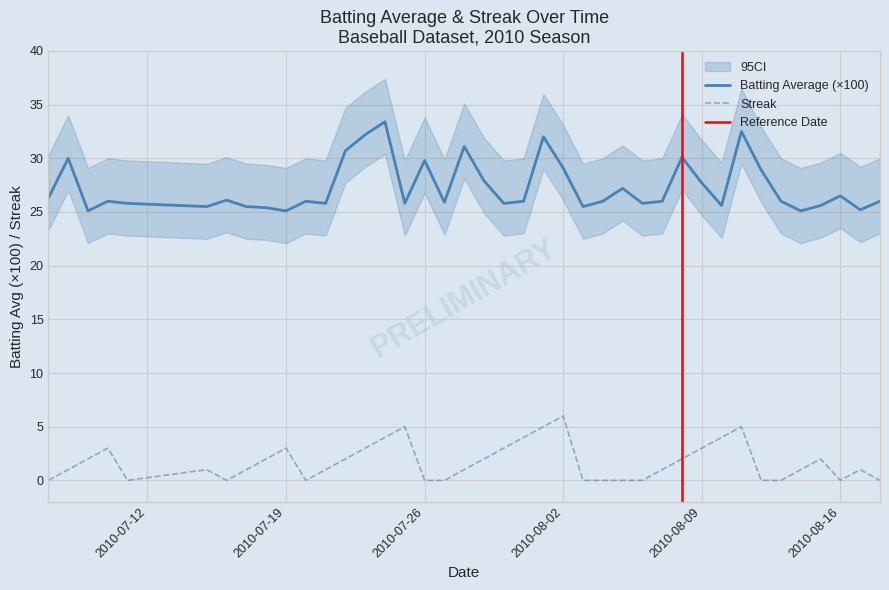

What is the lowest value of the Batting Average (×100) series?

25.1